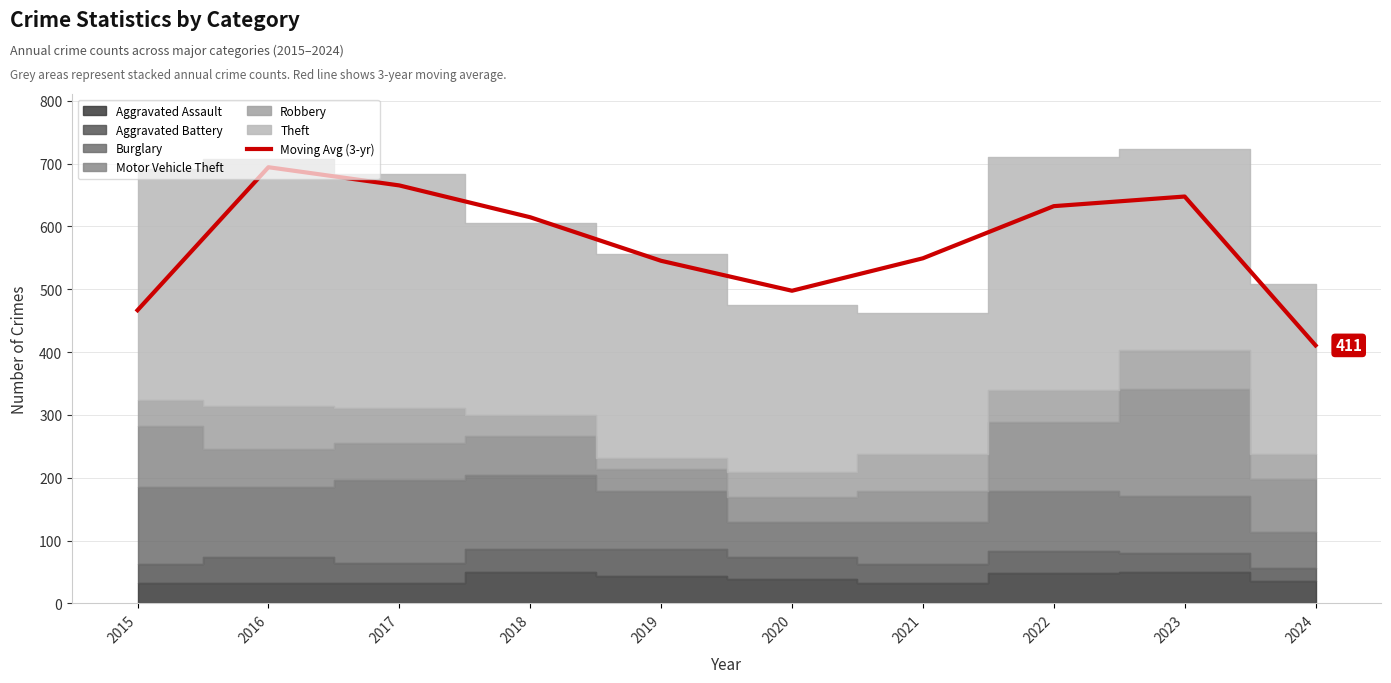

How many values are below 614?

5